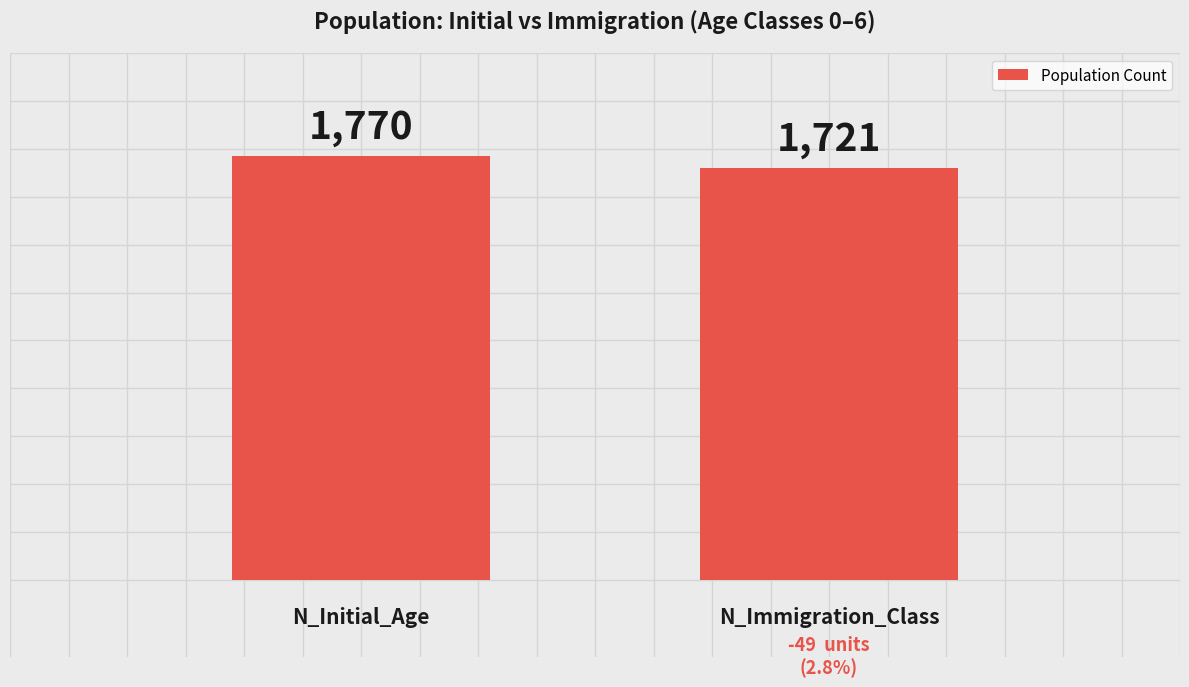

Reading left to right, transcribe all the data shown in this chart.

1770	1721